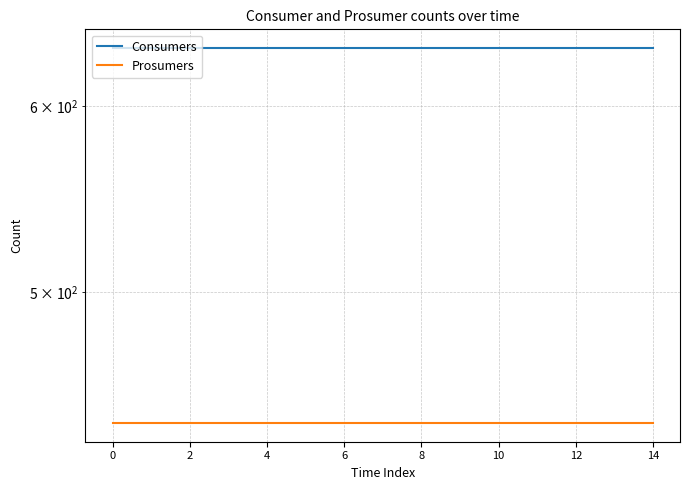

True or false: Prosumers and Consumers cross at least once.

False